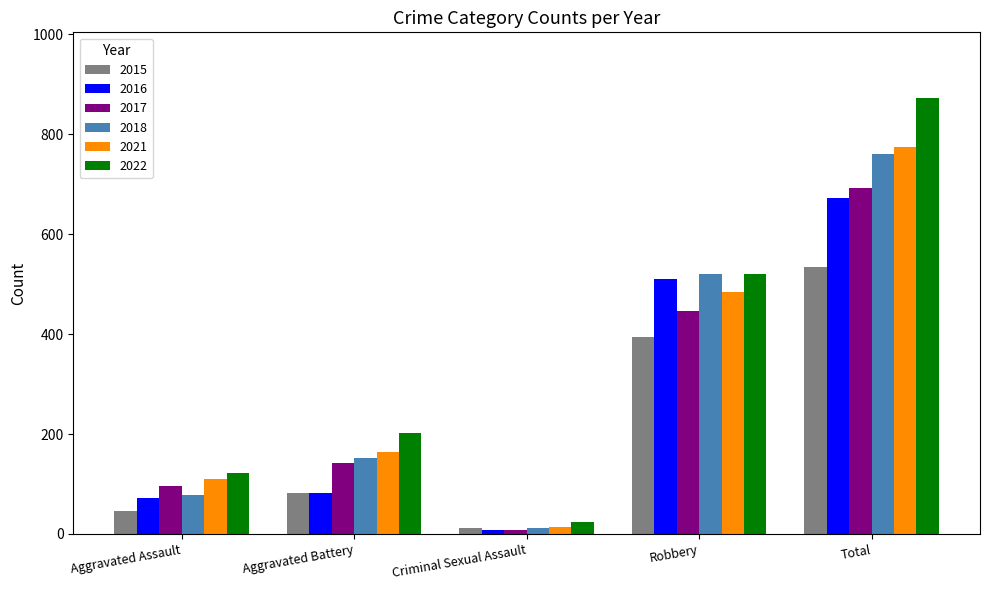

Which series changed the most between Criminal Sexual Assault and Total?

2022